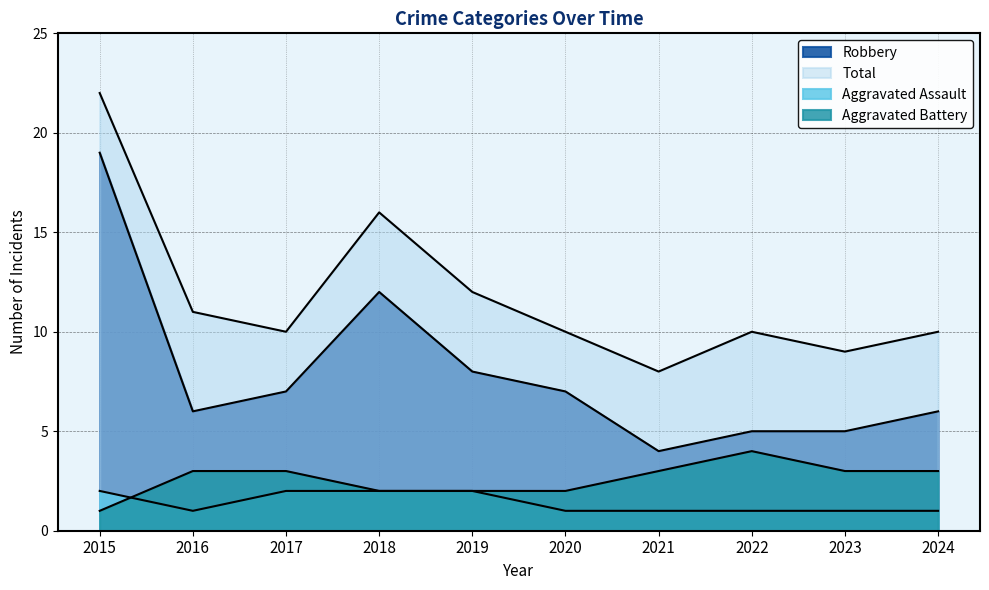

What is the value of the Aggravated Battery point at the 3rd from the left?

3